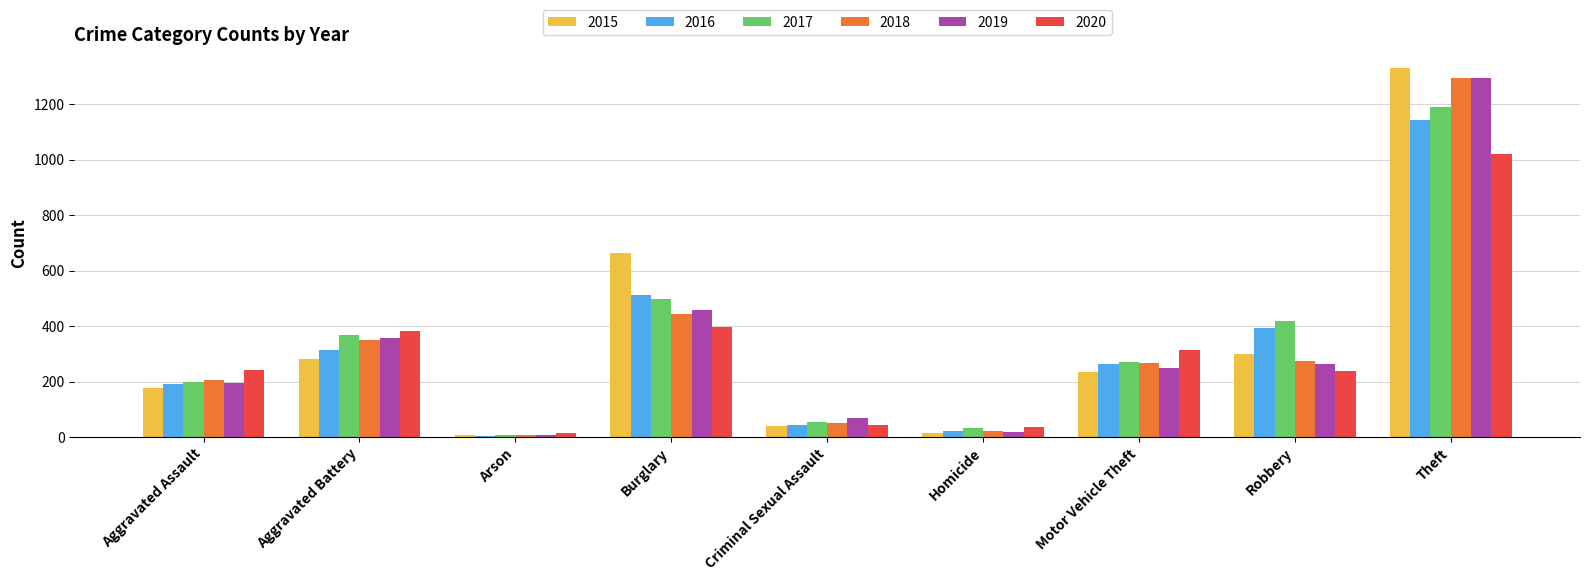

What is the greatest value displayed?

1331